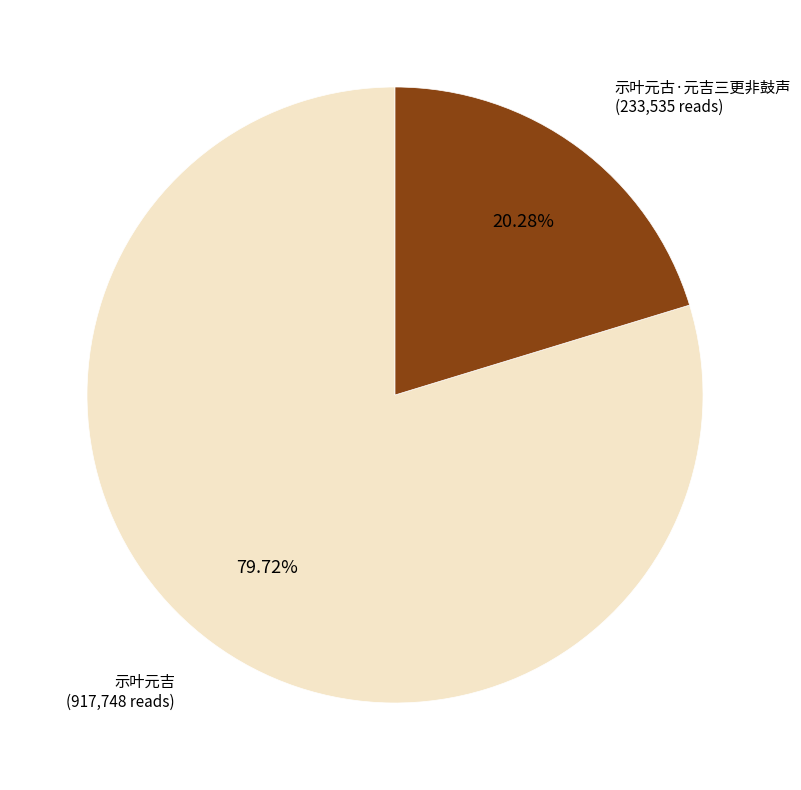

To the nearest percent, what portion does 示叶元古·元吉三更非鼓声 represent?

20%